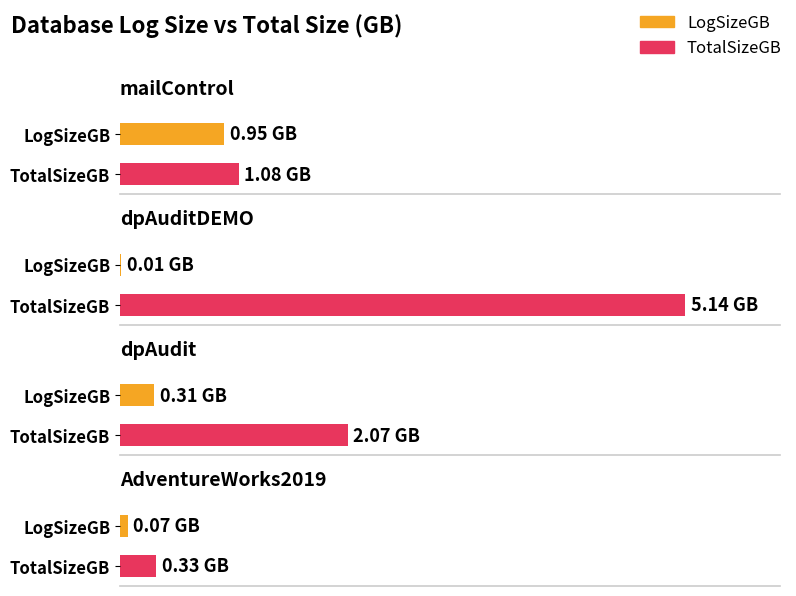

How many bars are there in each group?

2